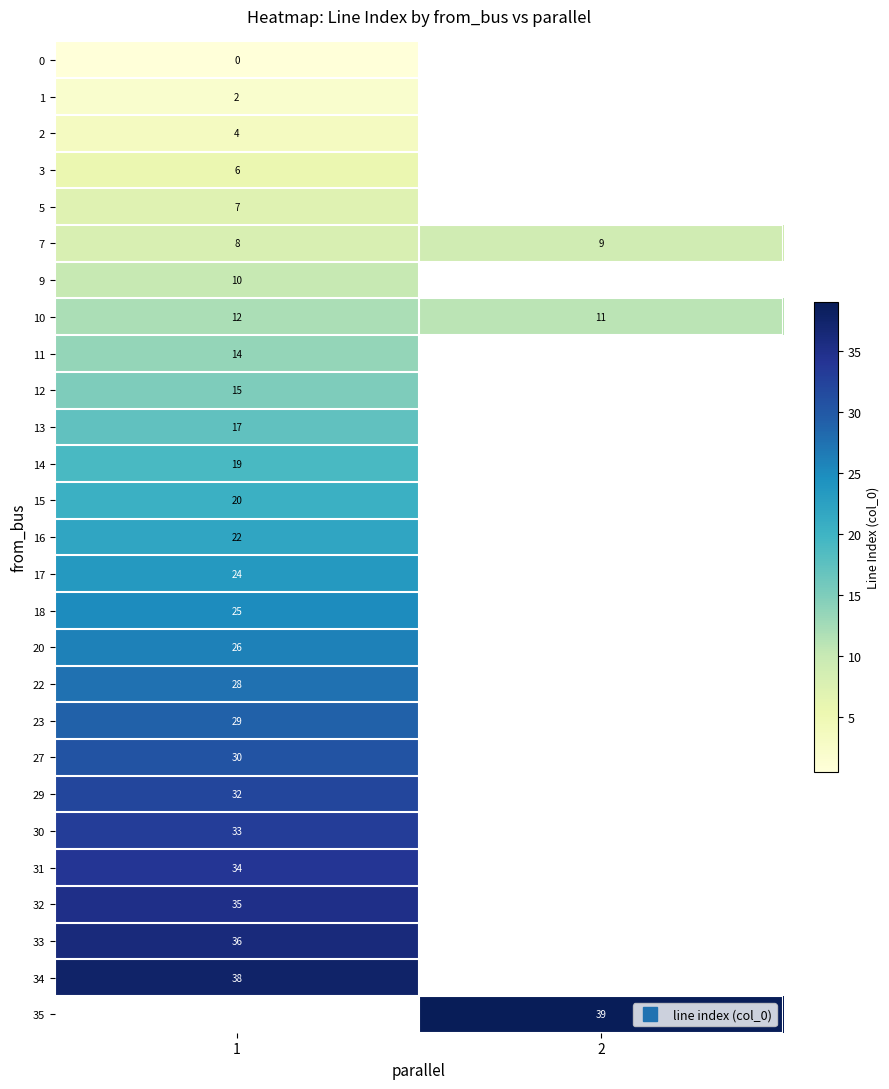

Count the number of data series in this chart.

27